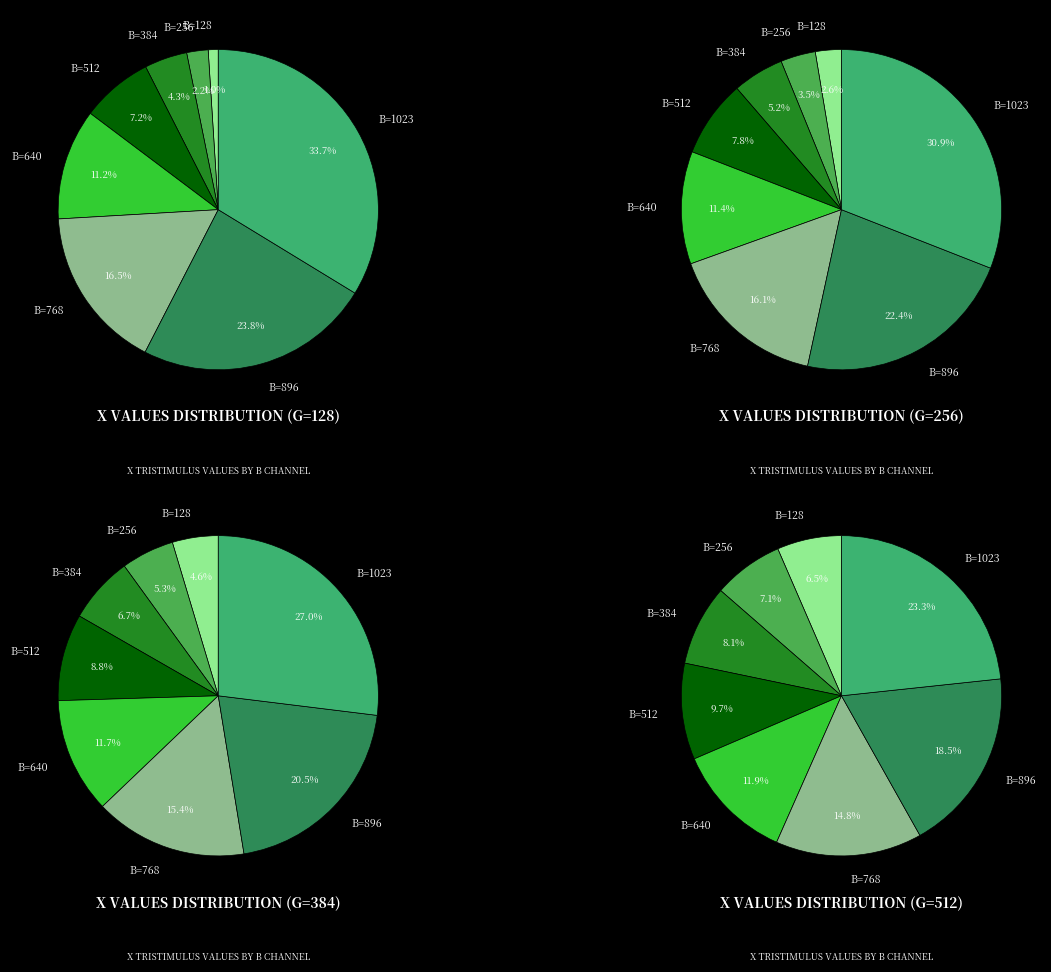

What percentage do B=640 and B=128 together represent?

12.2%